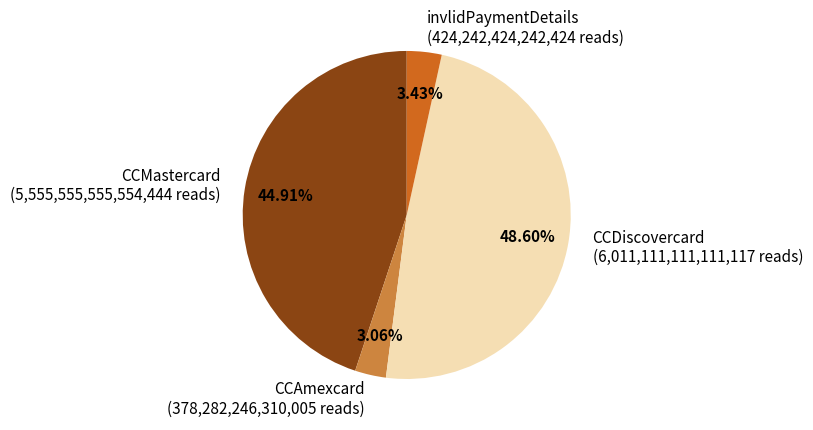

The CCDiscovercard slice represents 49% of the pie. True or false?

True